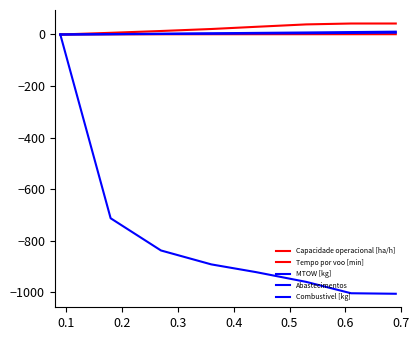

At which label does Tempo por voo [min] first exceed 29?

0.4